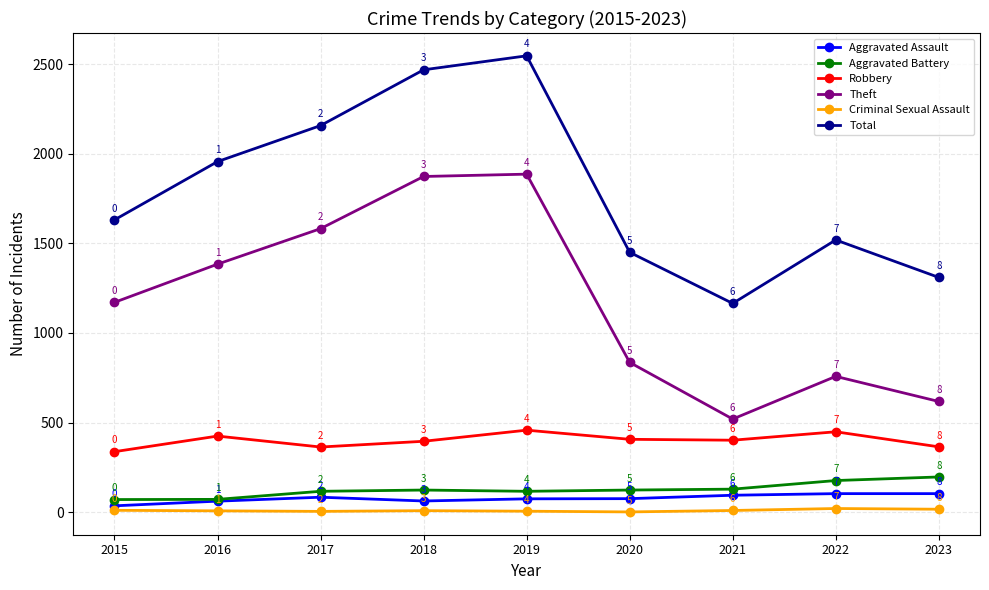

True or false: Theft and Aggravated Assault intersect in this chart.

False